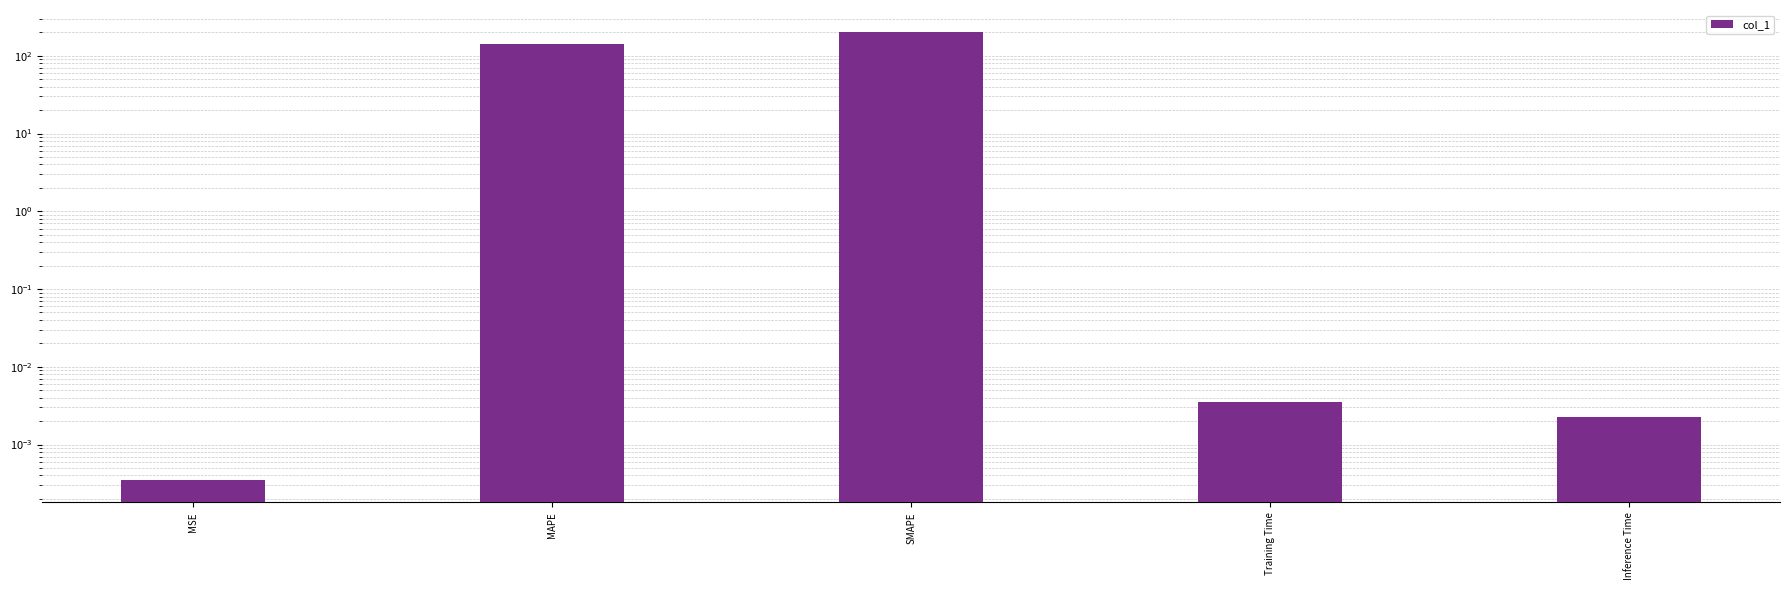

Between Inference Time and MAPE, which is larger?

MAPE